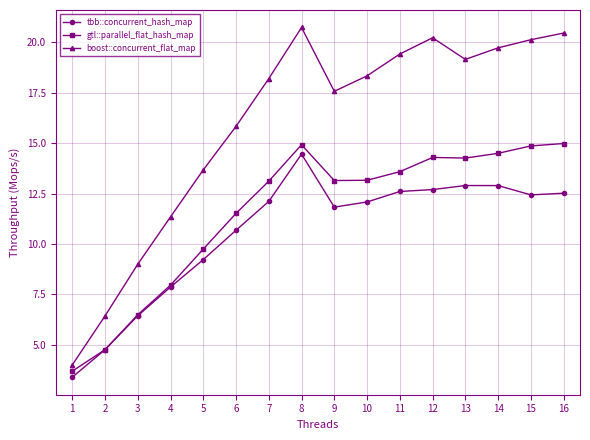

Read the gtl::parallel_flat_hash_map value at 10.

13.2